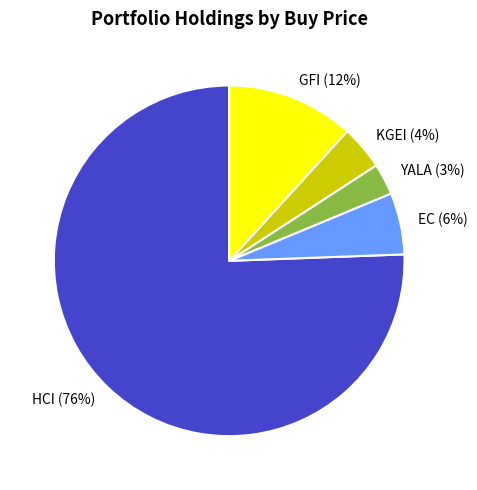

Which slice represents more than half of the pie?

HCI